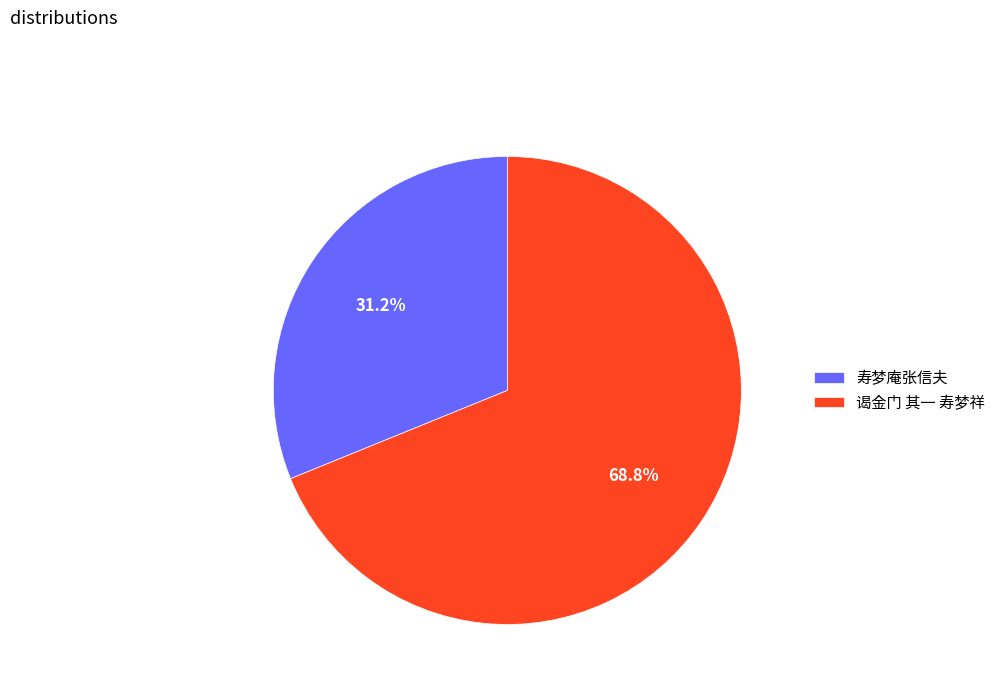

What percentage is NOT represented by 谒金门 其一 寿梦祥?

31.2%